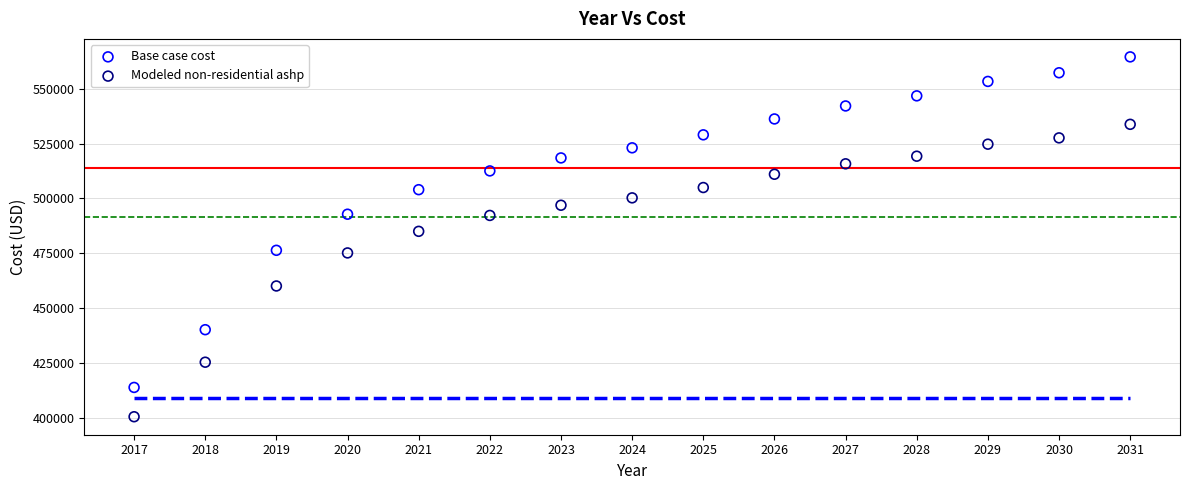

Which series has the largest Y range (max minus min)?

Base case cost